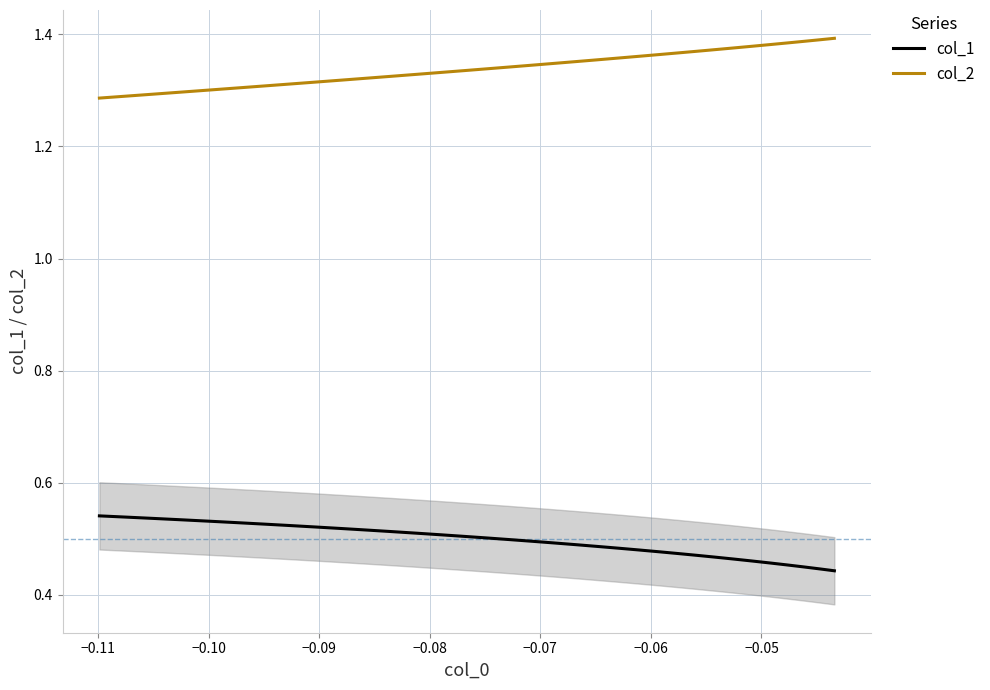

List the series in order of their overall mean, lowest first.

col_1, col_2